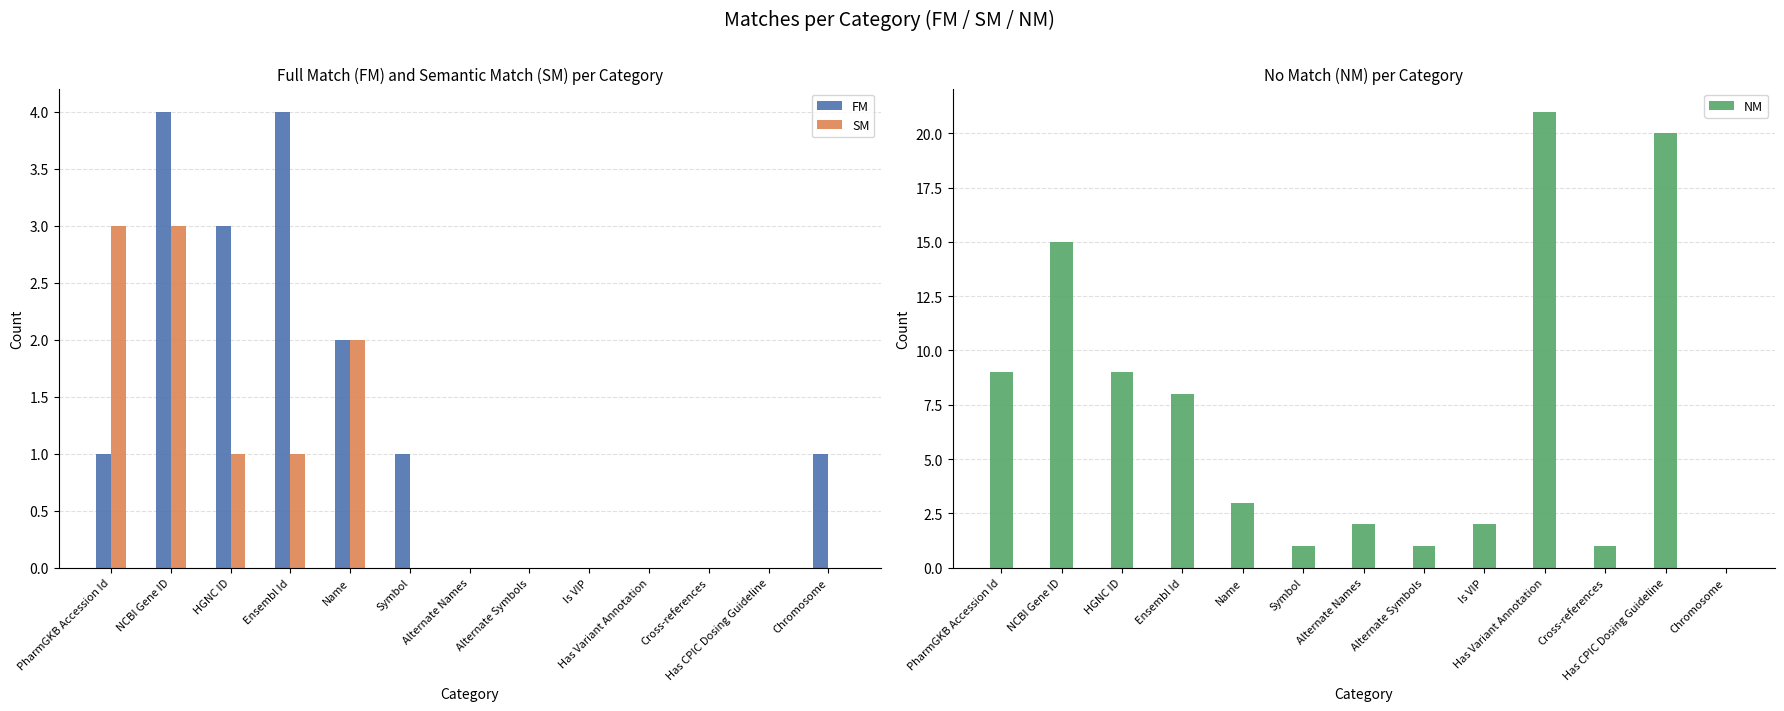

Reading right to left, list all the values displayed in this chart.

FM: Chromosome=1	Has CPIC Dosing Guideline=0	Cross-references=0	Has Variant Annotation=0	Is VIP=0	Alternate Symbols=0	Alternate Names=0	Symbol=1	Name=2	Ensembl Id=4	HGNC ID=3	NCBI Gene ID=4	PharmGKB Accession Id=1
SM: Chromosome=0	Has CPIC Dosing Guideline=0	Cross-references=0	Has Variant Annotation=0	Is VIP=0	Alternate Symbols=0	Alternate Names=0	Symbol=0	Name=2	Ensembl Id=1	HGNC ID=1	NCBI Gene ID=3	PharmGKB Accession Id=3
NM: Chromosome=0	Has CPIC Dosing Guideline=20	Cross-references=1	Has Variant Annotation=21	Is VIP=2	Alternate Symbols=1	Alternate Names=2	Symbol=1	Name=3	Ensembl Id=8	HGNC ID=9	NCBI Gene ID=15	PharmGKB Accession Id=9